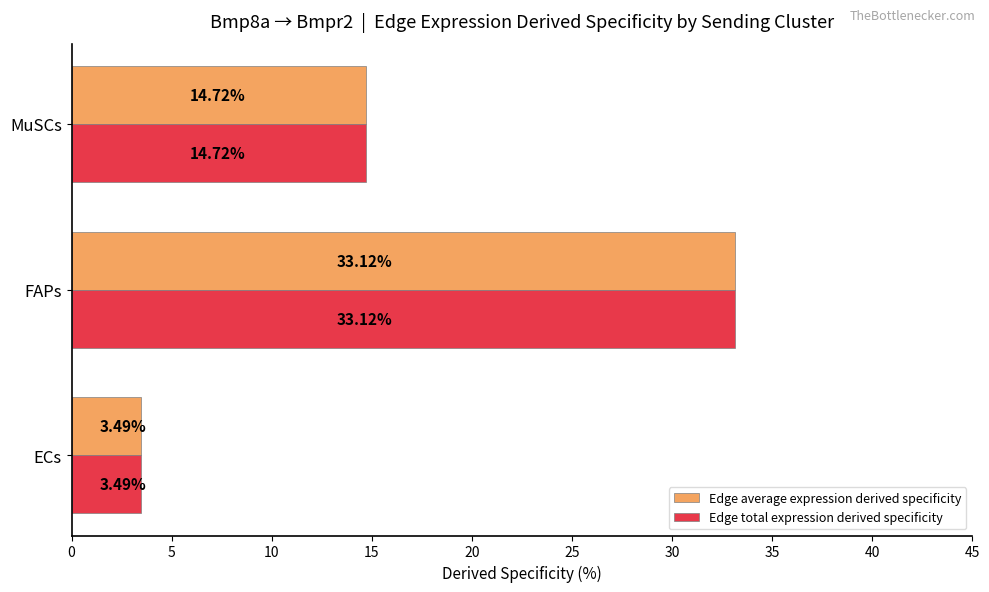

List the labels in order of Edge average expression derived specificity value, largest first.

FAPs, MuSCs, ECs